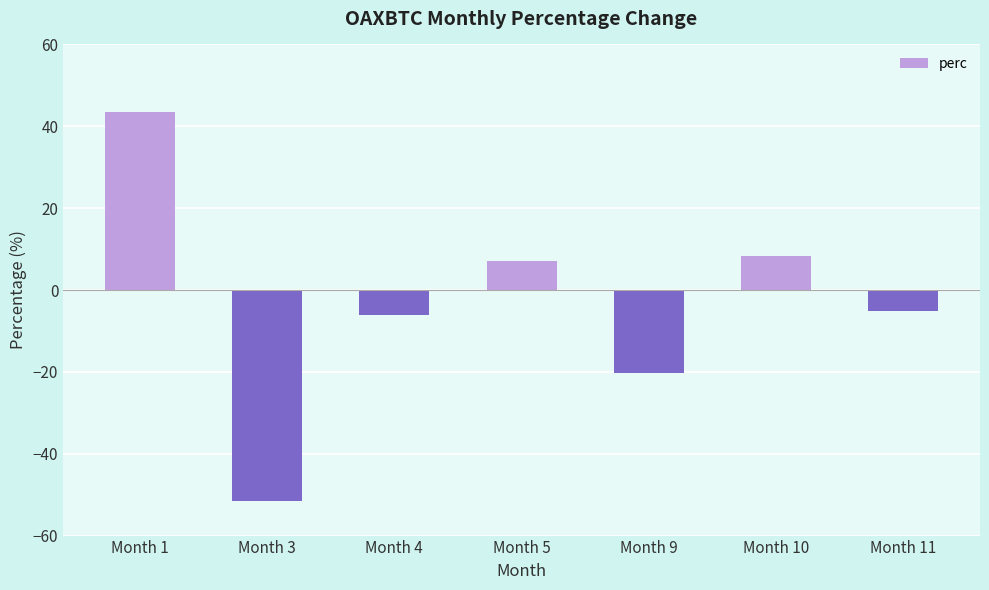

Which category has the lowest value across all series?

Month 3